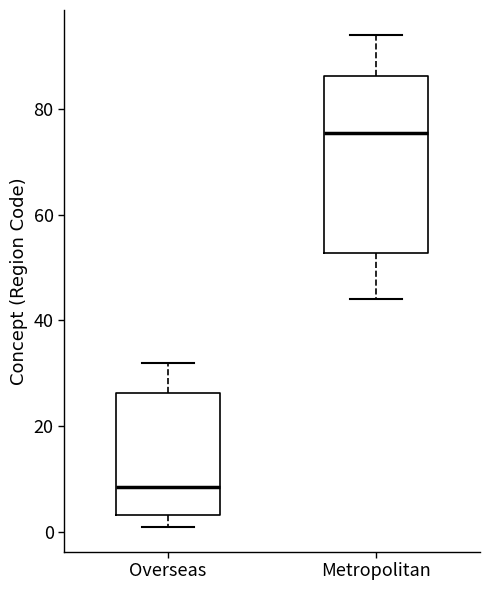

Where is the upper edge of the box for Metropolitan on the y-axis? The values are not printed on the chart, so give them approximately, as read against the axis.

86